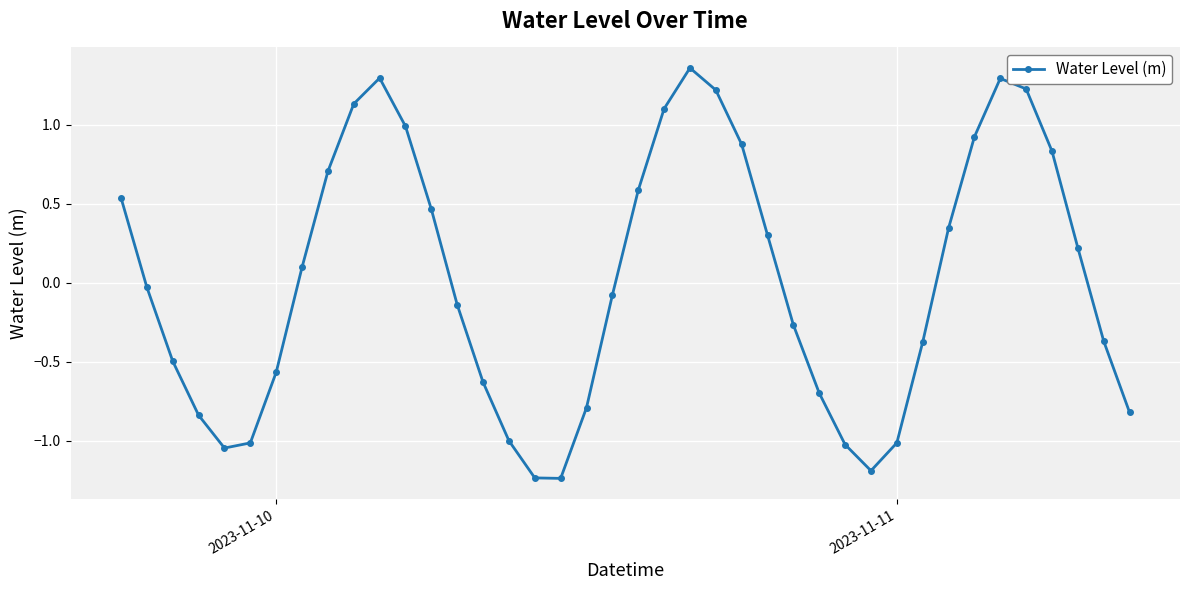

What is the difference between the maximum and minimum values?

2.6